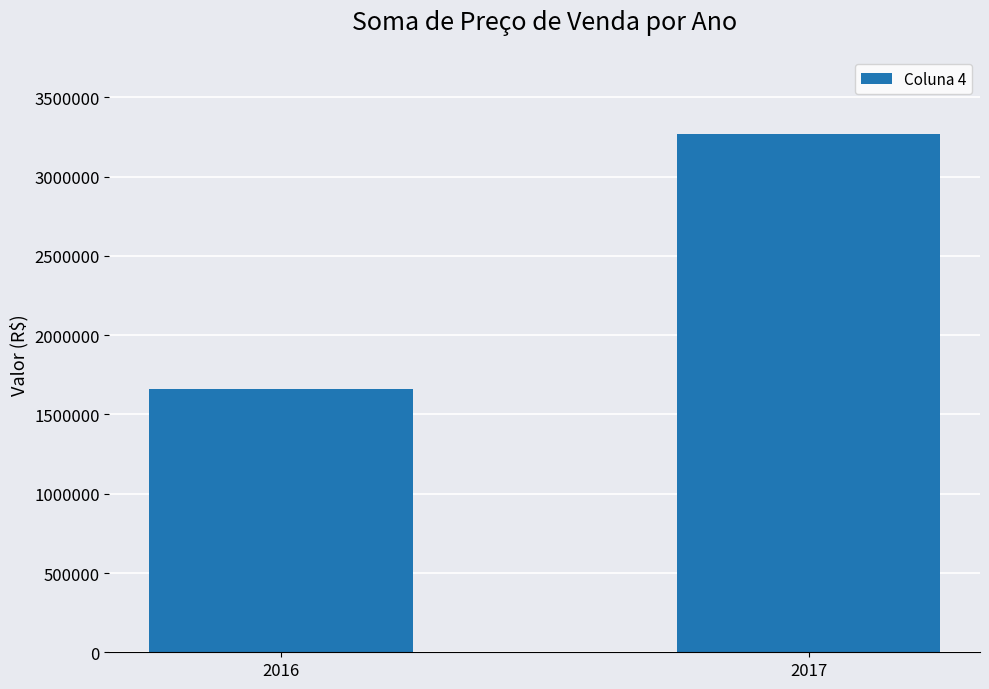

What is the greatest value displayed?

3266000